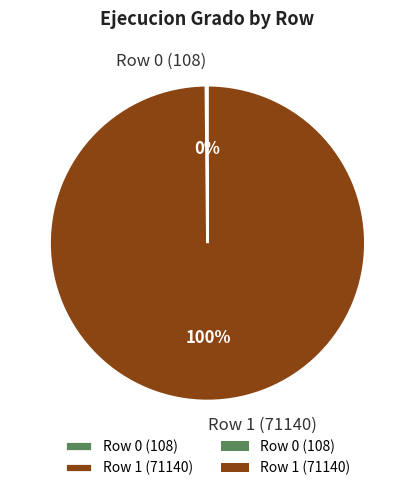

Which category has the biggest portion of the pie?

Row 1 (71140)